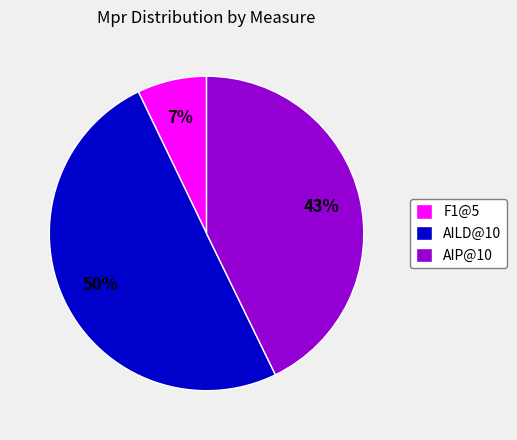

To the nearest percent, what is the difference between the largest and smallest slice percentages?

43%